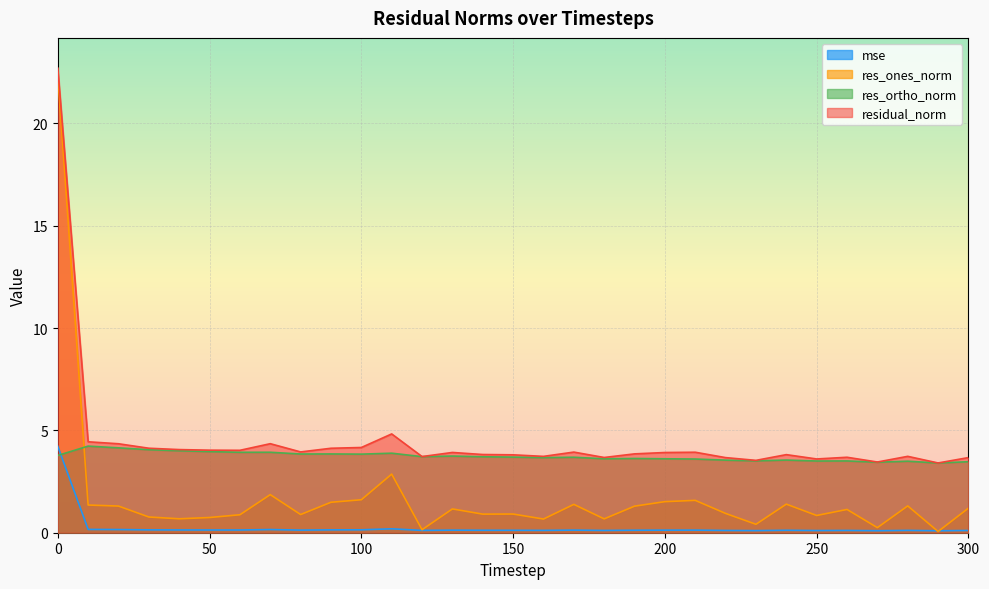

How many distinct data groups are displayed?

4